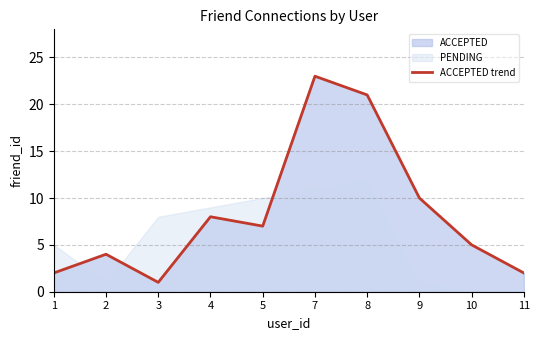

What is the maximum value shown in the chart?

23